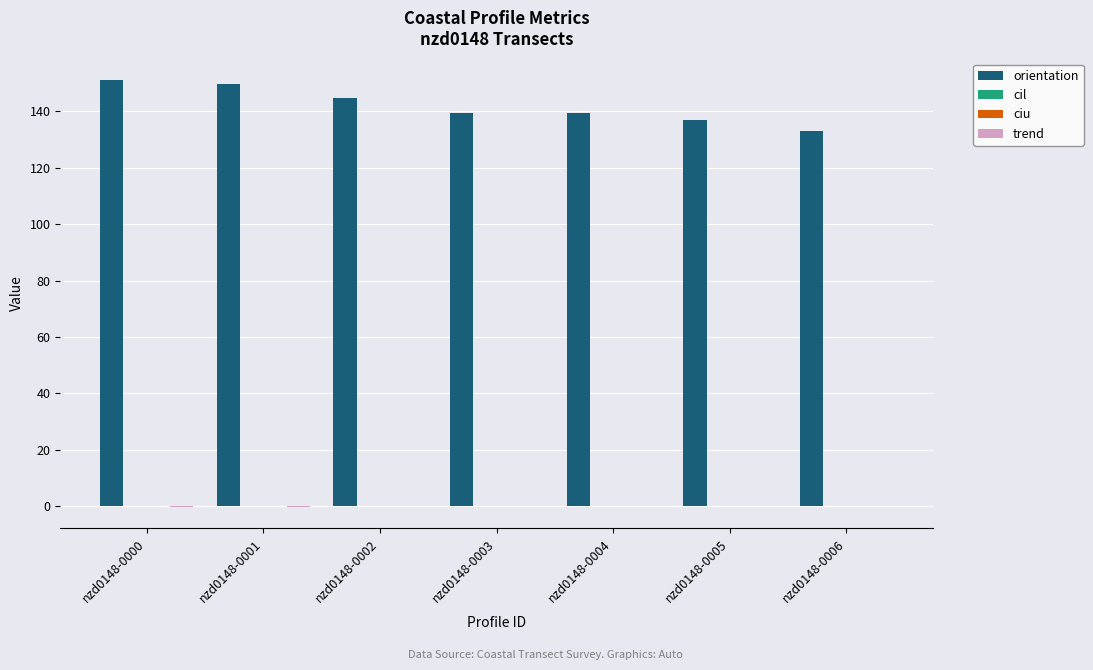

Which series has the largest total across all categories?

orientation